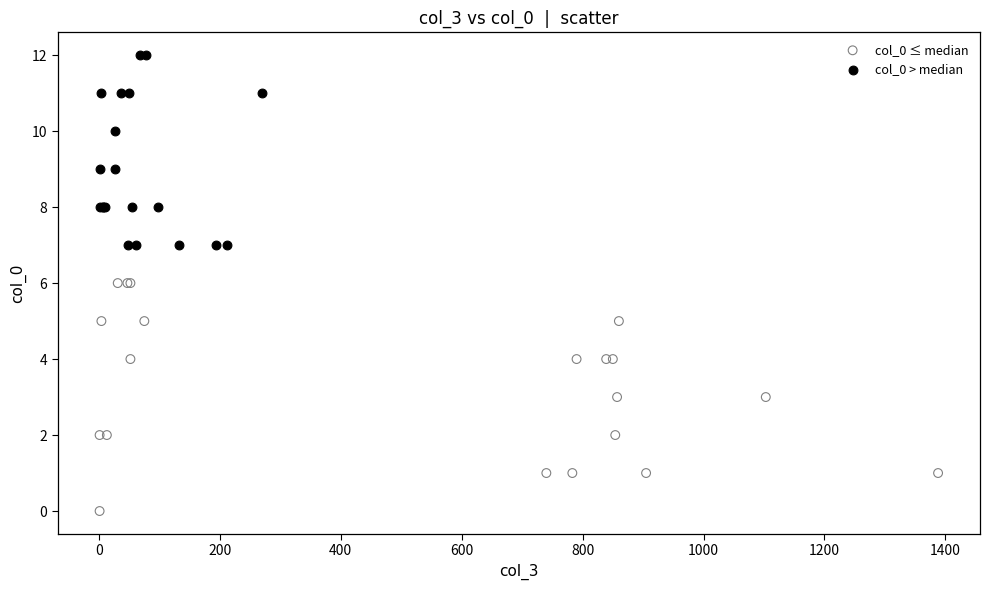

Which series contains the lowest Y value?

col_0 ≤ median